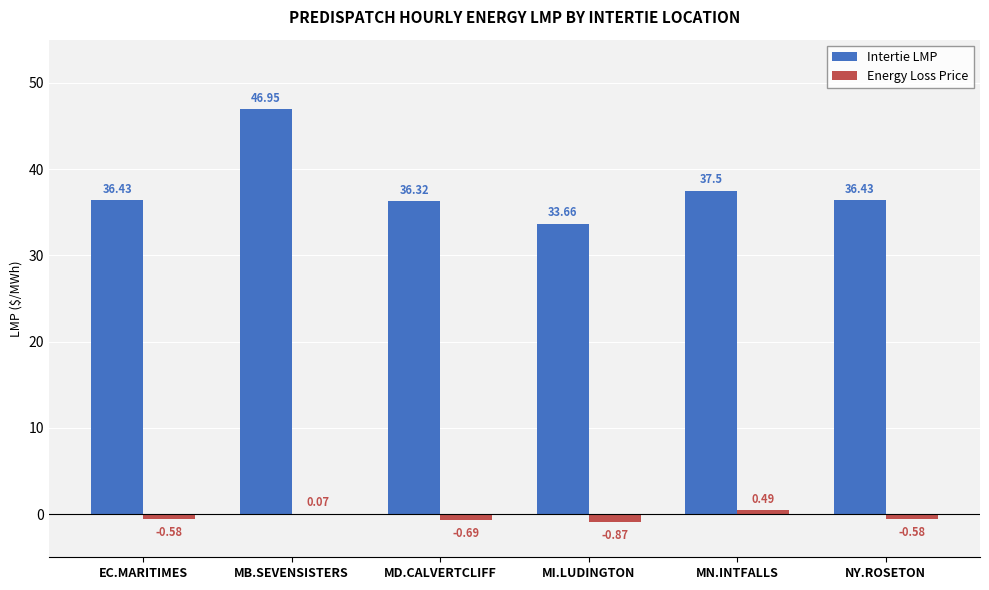

Which category has the highest value across all series?

MB.SEVENSISTERS